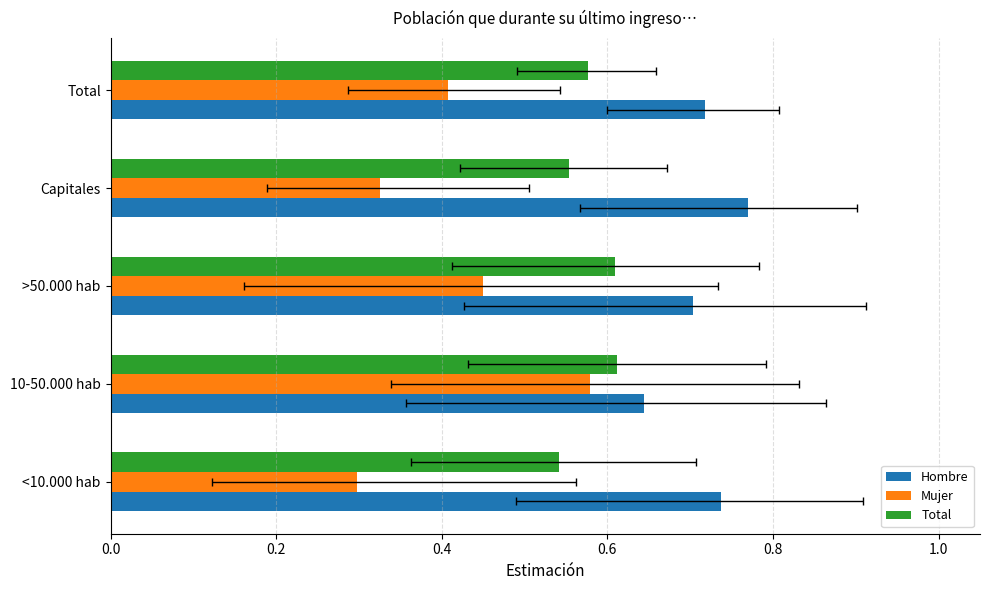

True or false: Hombre has a value of 1.3 at 0.6.

False